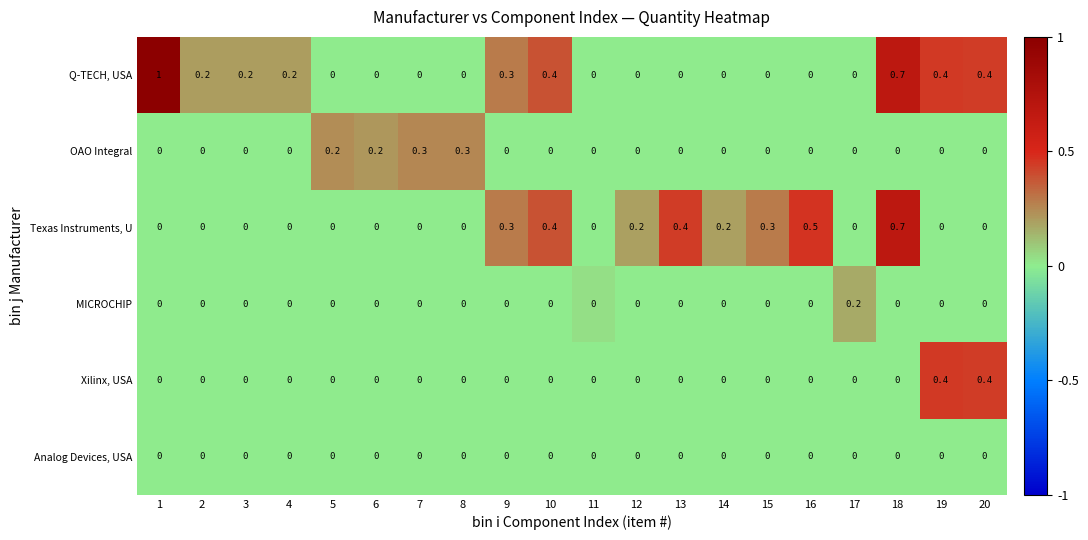

Is it true that Texas Instruments, U equals 0.0 at 8?

True